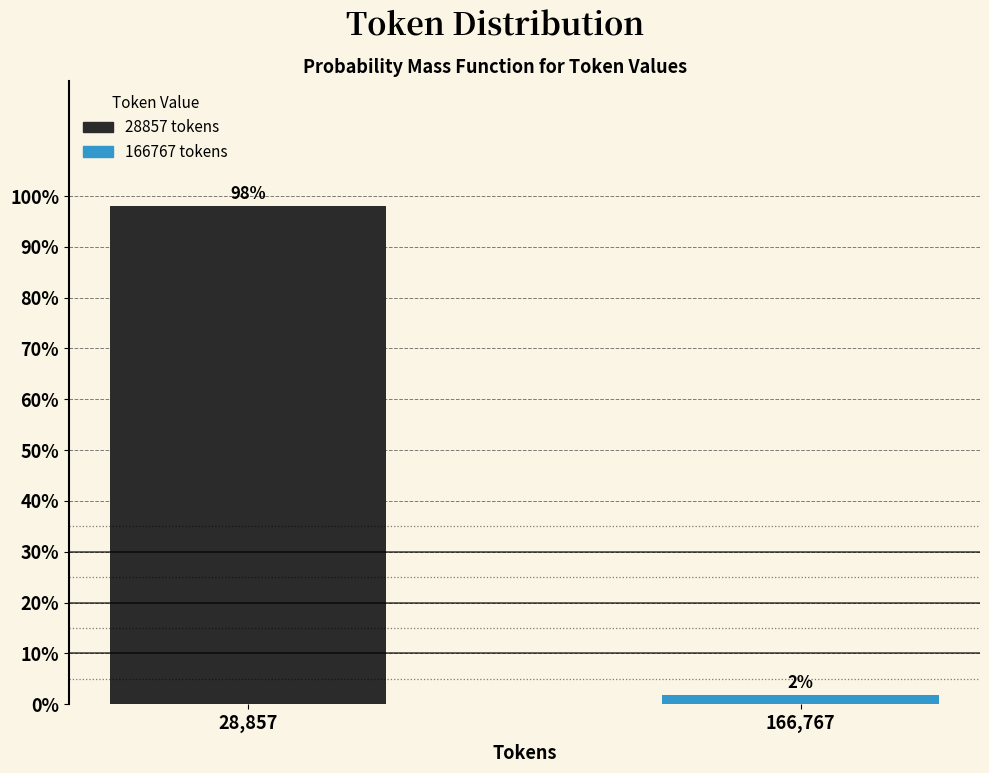

Which category has the lowest value across all series?

166,767